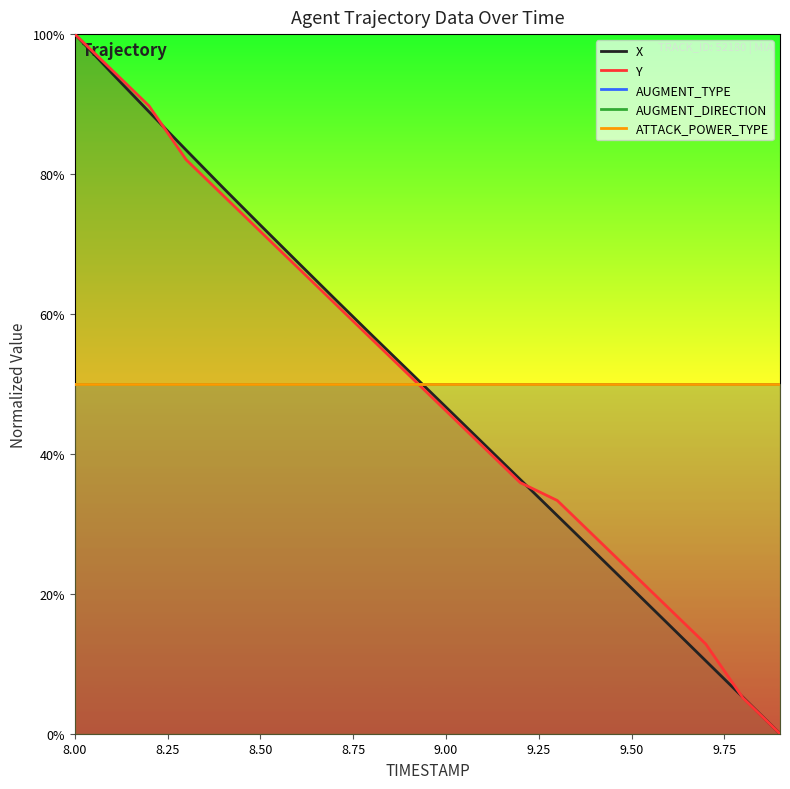

True or false: AUGMENT_TYPE and X intersect in this chart.

True